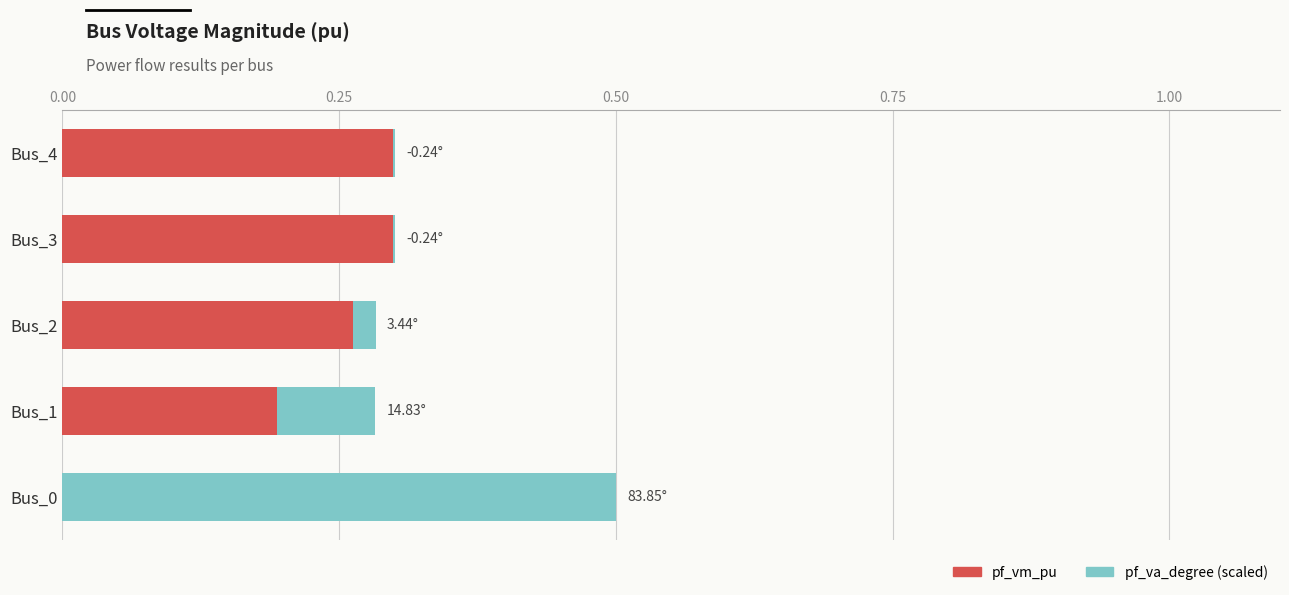

What is the total value across all series at Bus_0?

0.5